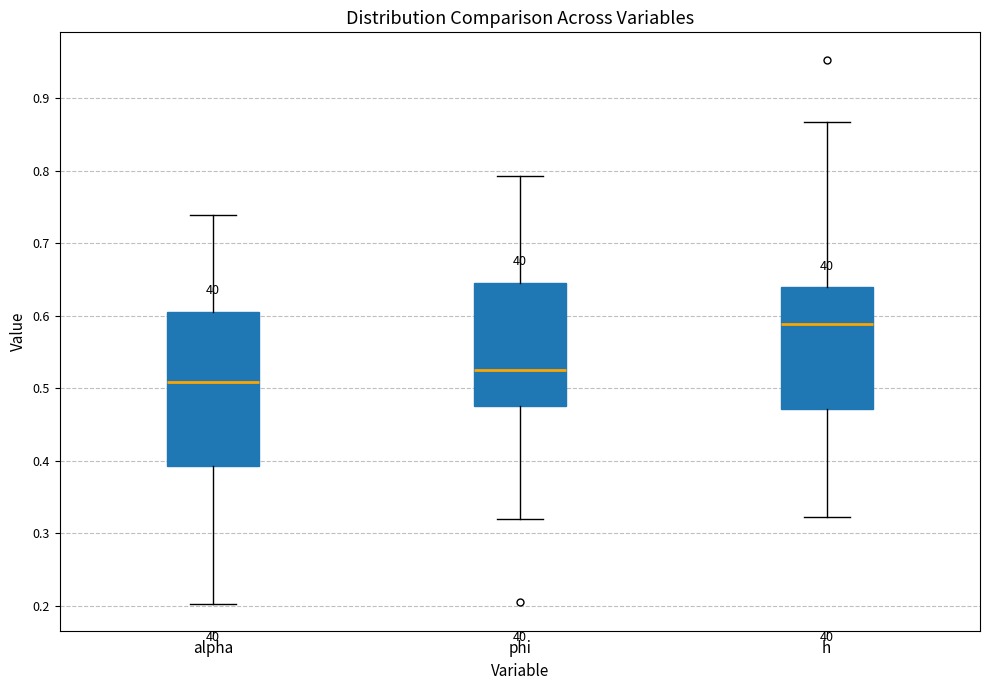

Which box's median line is the highest?

h